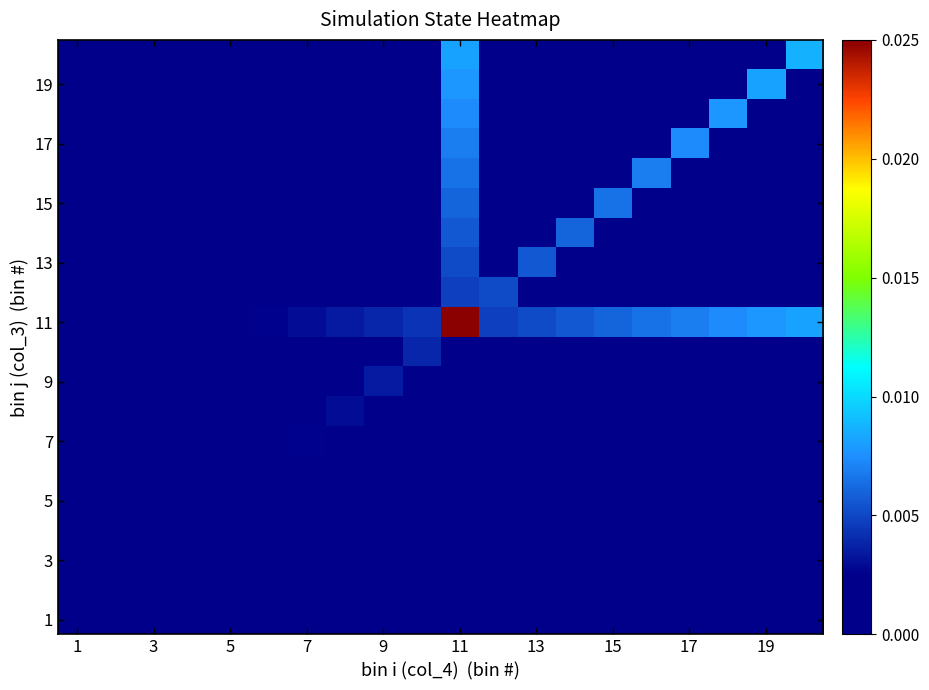

Count the number of data series in this chart.

20